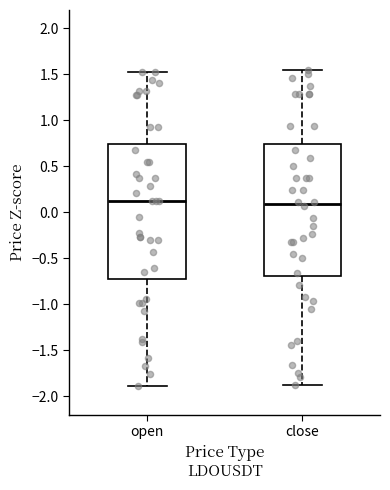

Where is the upper edge of the box for open on the y-axis? The values are not printed on the chart, so give them approximately, as read against the axis.

0.75